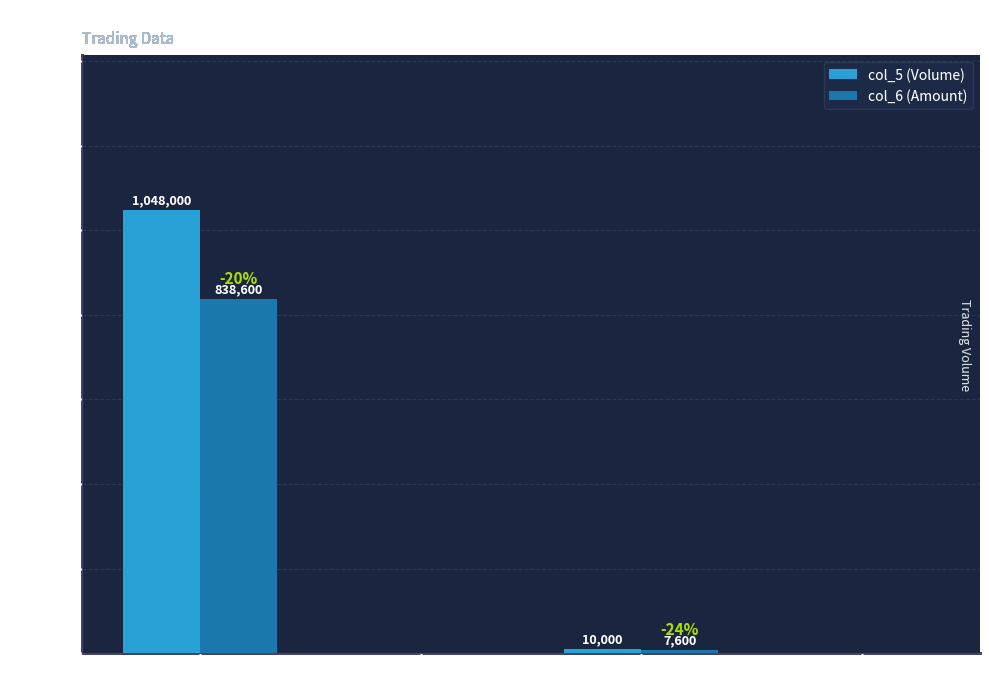

What is the sum of all col_6 (Amount) values?

846200